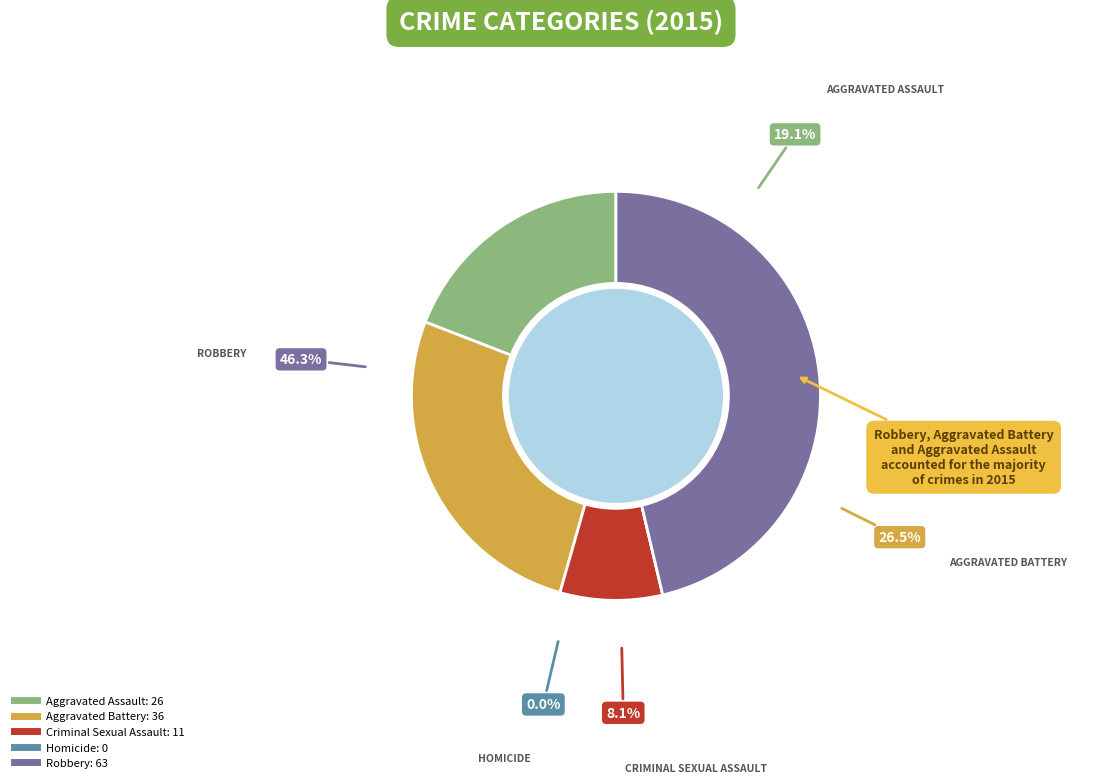

How many segments does this pie chart have?

5